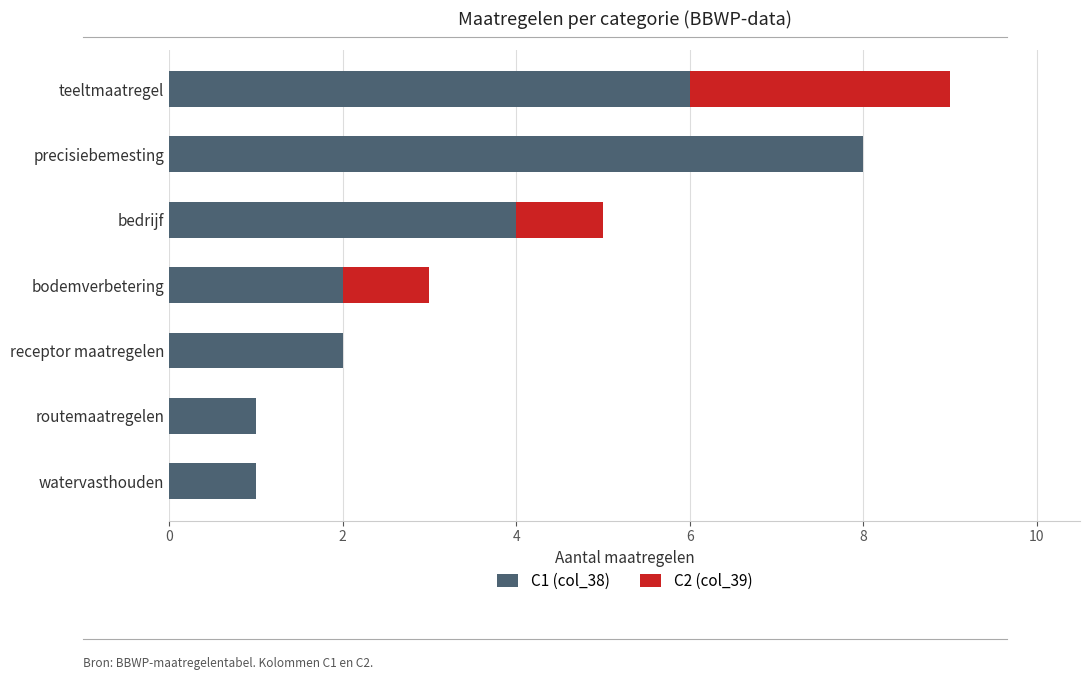

What are all the series names shown in the legend?

C1 (col_38), C2 (col_39)